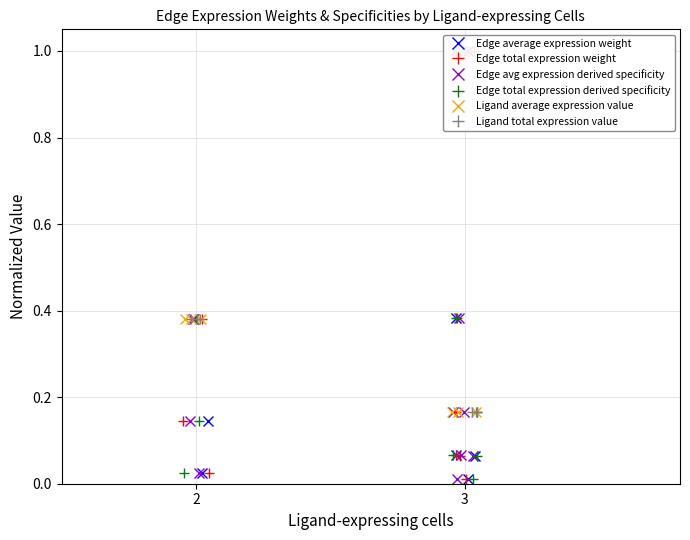

How many lines are shown in the chart?

6